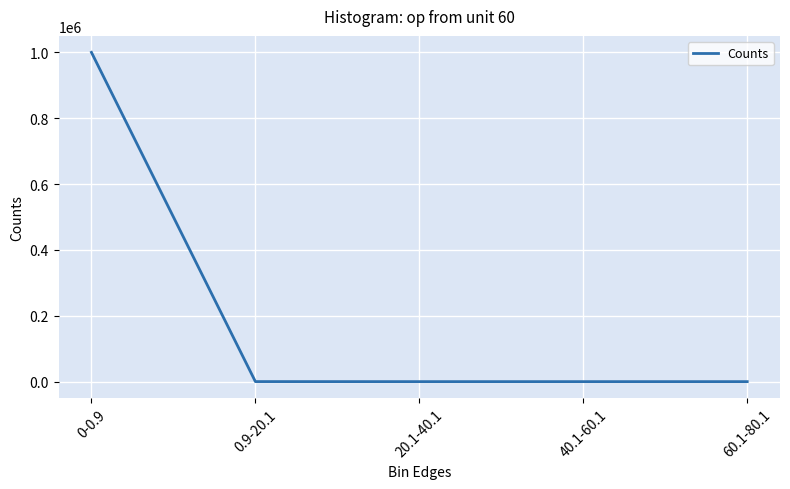

True or false: the data has more than 2 interior local peaks.

False